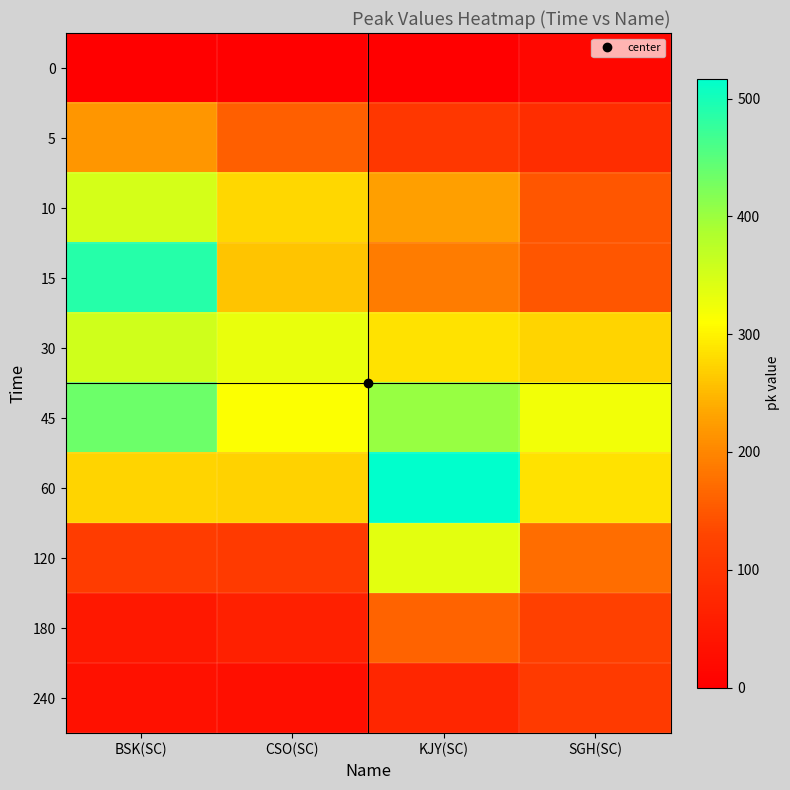

What is the difference between the highest and lowest values at CSO(SC)?

331